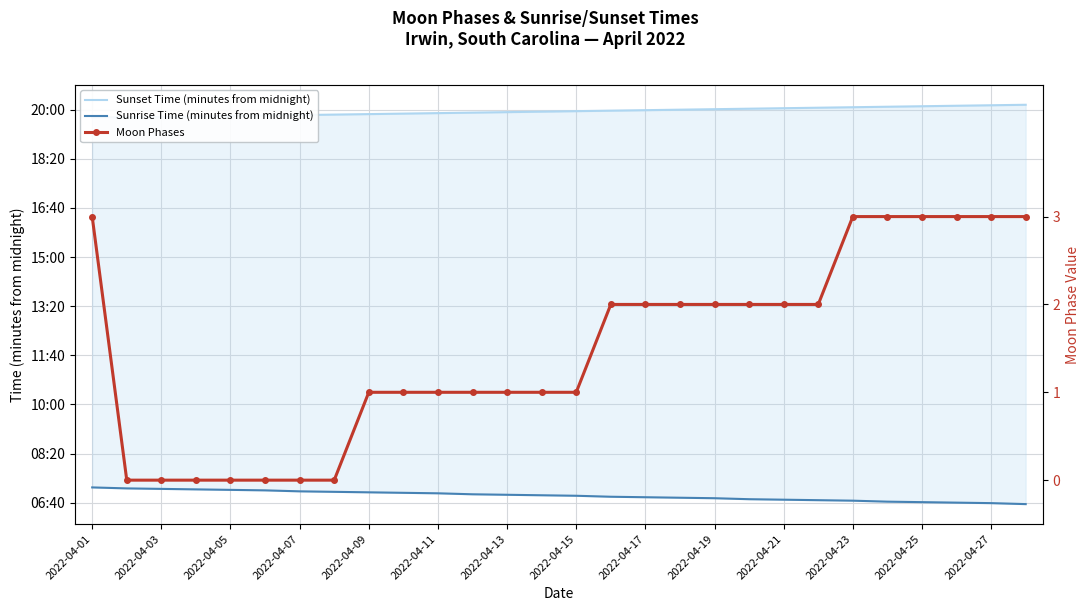

What is the highest value of the Sunrise Time (minutes from midnight) series?

431